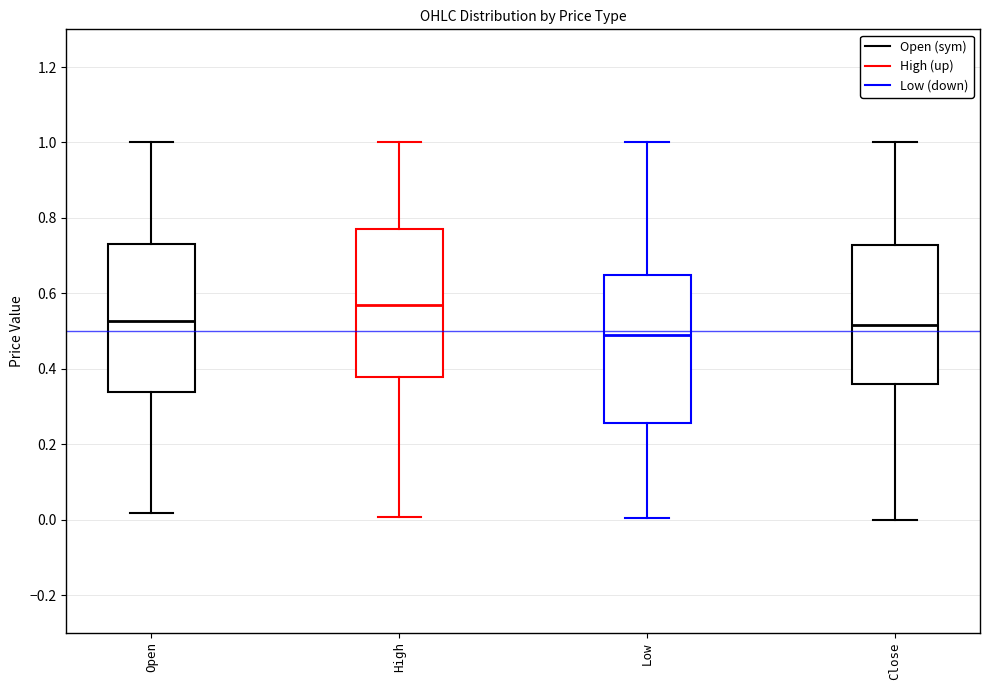

Reading left to right, transcribe this box plot: for each box, give where its median line is, the range the box spans, and where its two whiskers end, as read against the y-axis. The values are not printed on the chart, so give them approximately, as read against the axis.

Open: median 0.52, box 0.34 to 0.74, whiskers 0.02 to 1.00
High: median 0.56, box 0.38 to 0.78, whiskers 0.00 to 1.00
Low: median 0.48, box 0.26 to 0.64, whiskers 0.00 to 1.00
Close: median 0.52, box 0.36 to 0.72, whiskers 0.00 to 1.00